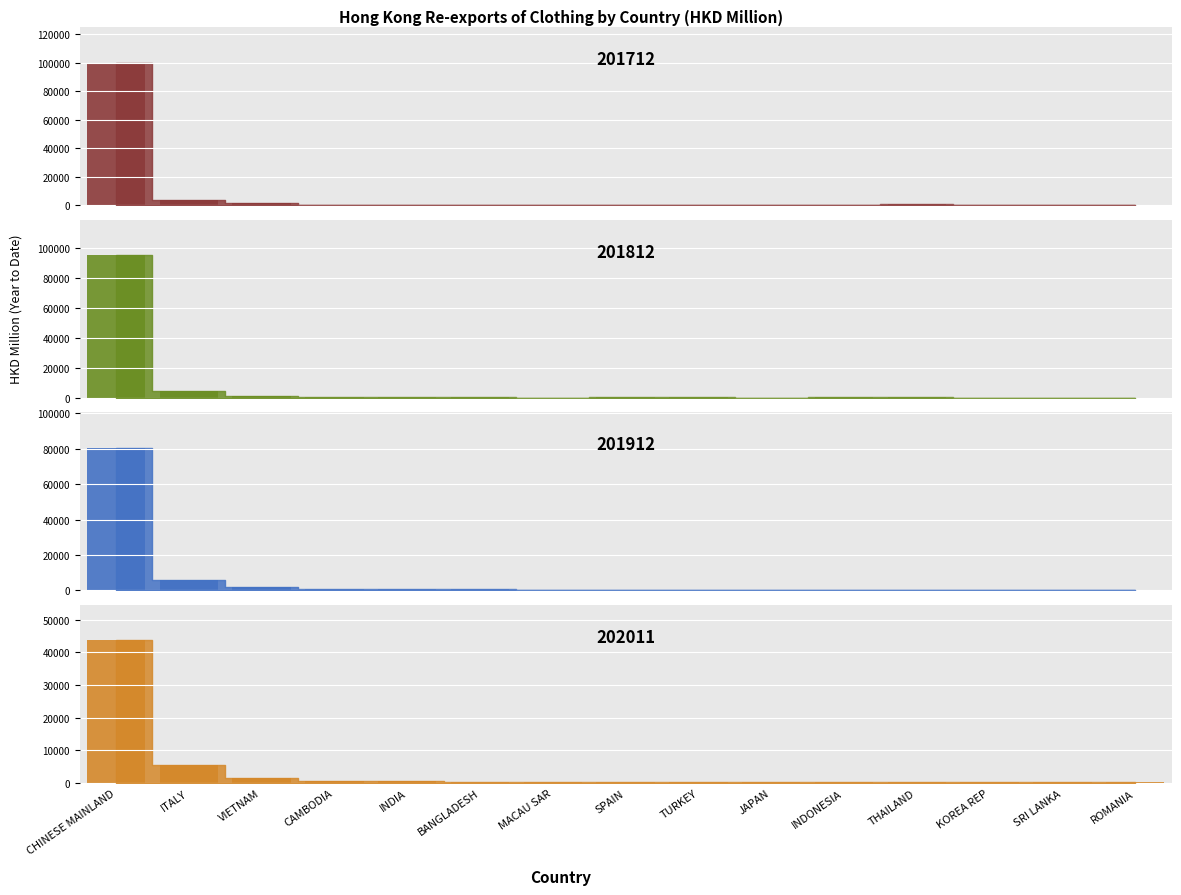

List the series in order of their peak value, lowest first.

202011, 201912, 201812, 201712